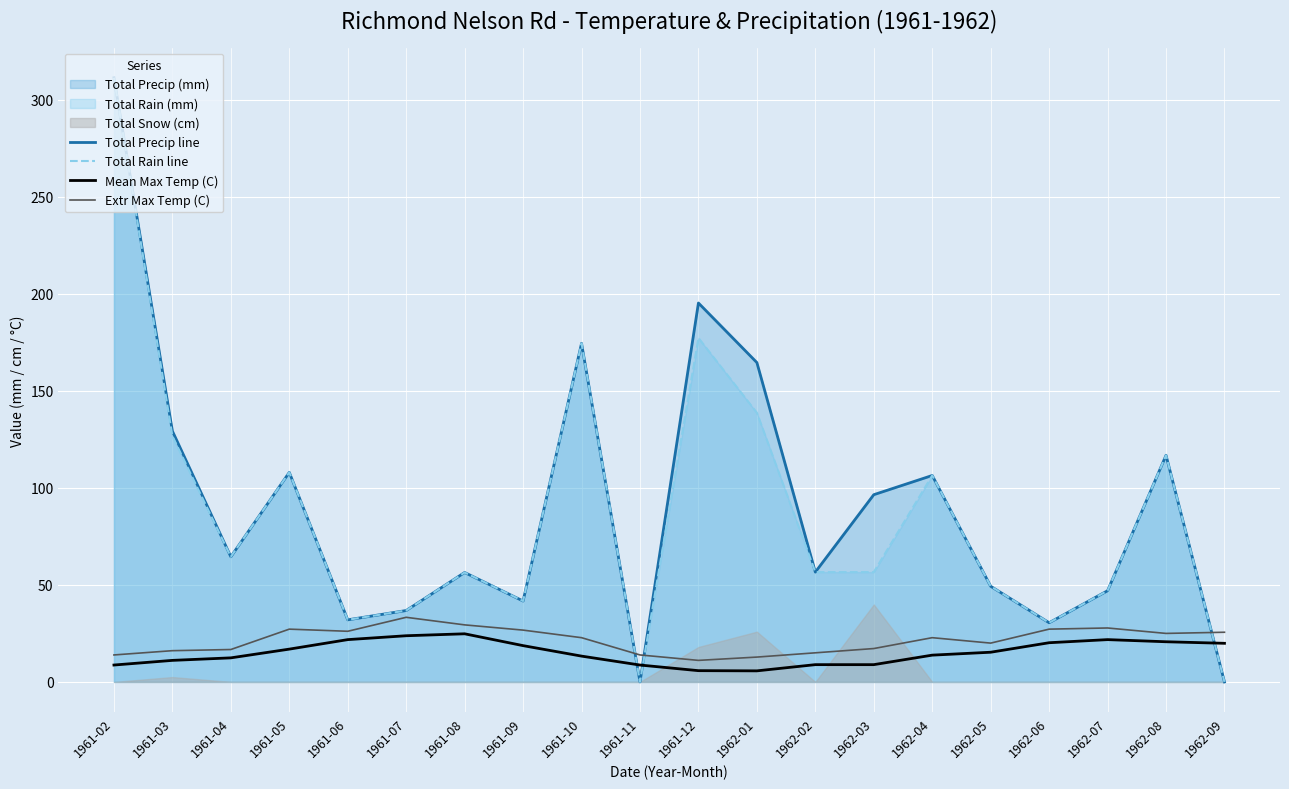

Which category has the lowest value in the Total Precip line series?

1961-11